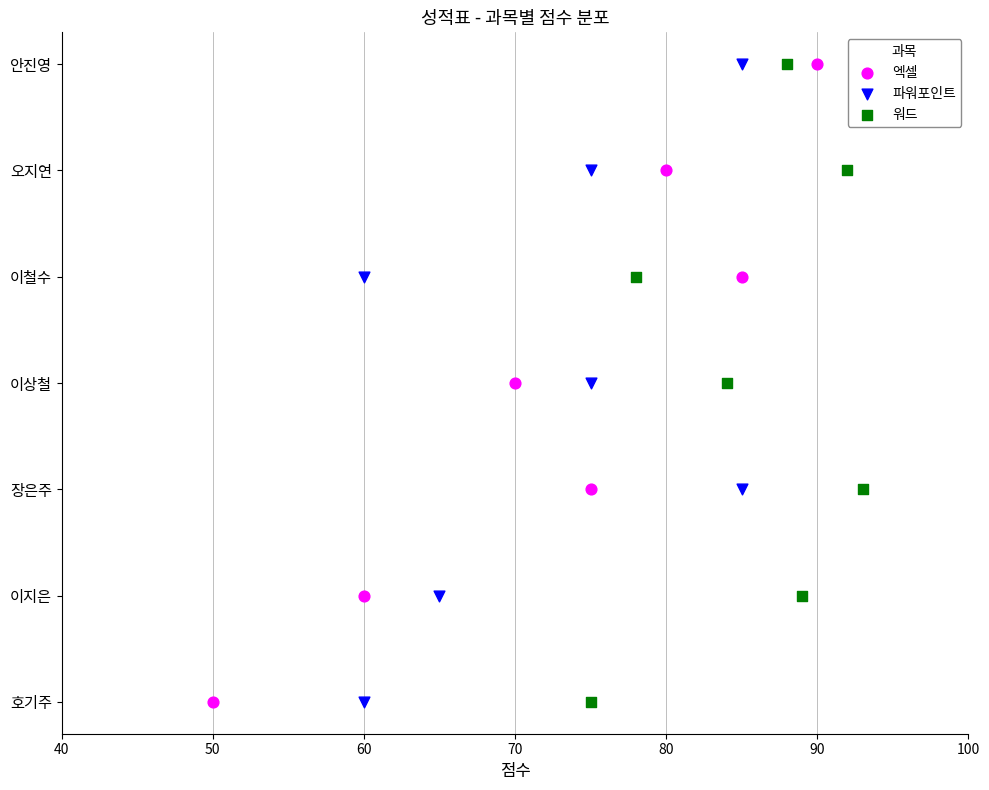

What are all the series names shown in the legend?

엑셀, 파워포인트, 워드